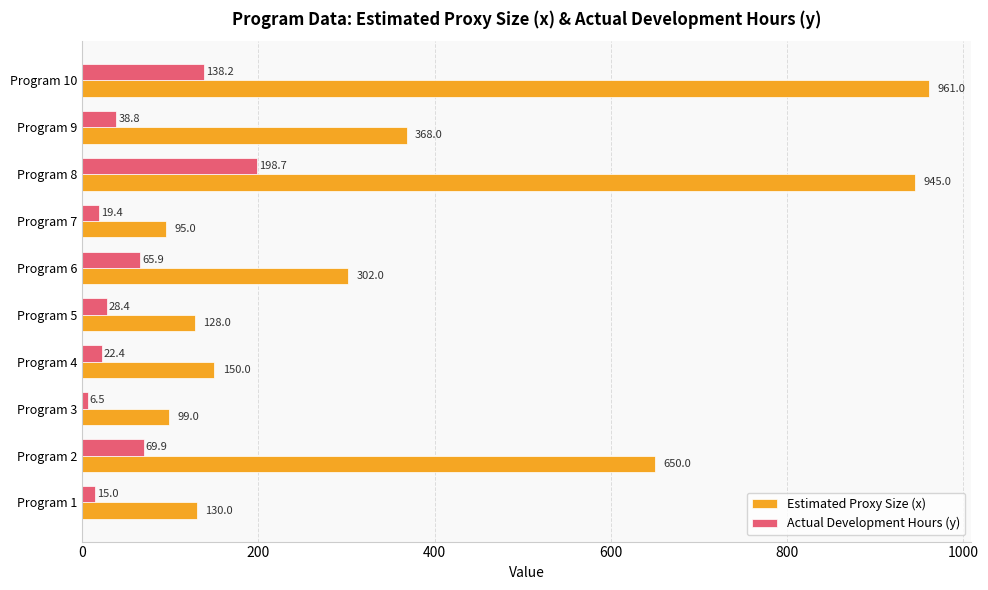

At which label is Estimated Proxy Size (x) closest to 528?

Program 2